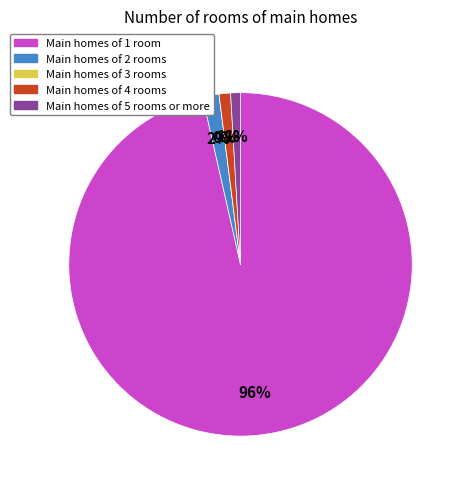

Is it true that 18 is 11% of the pie?

False